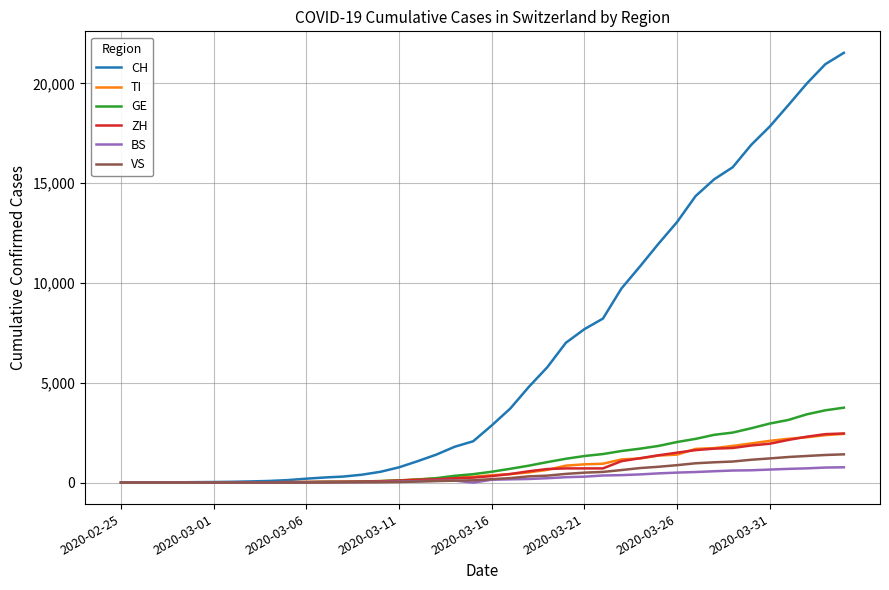

Does the chart display data point markers on the line(s)?

No